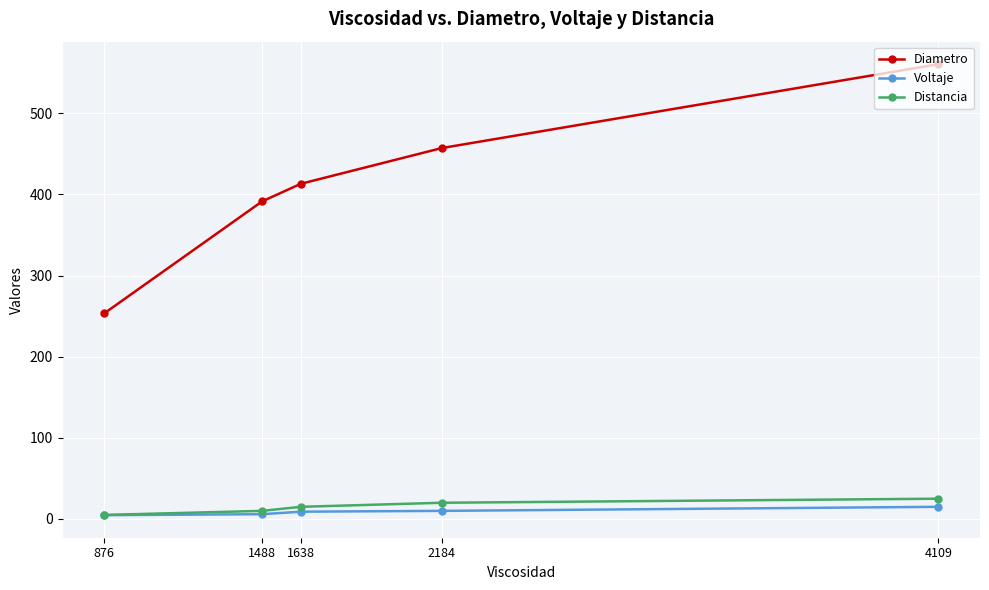

Which category has the lowest value across all series?

876